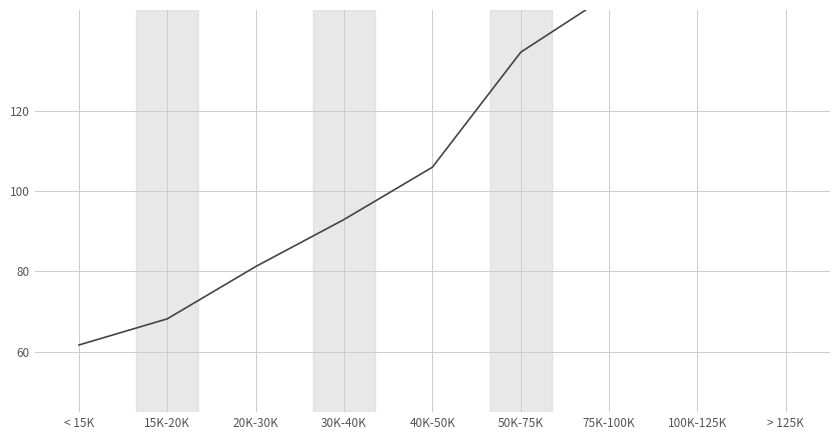

What is the sum of the values at 40K-50K and > 125K?

285.9